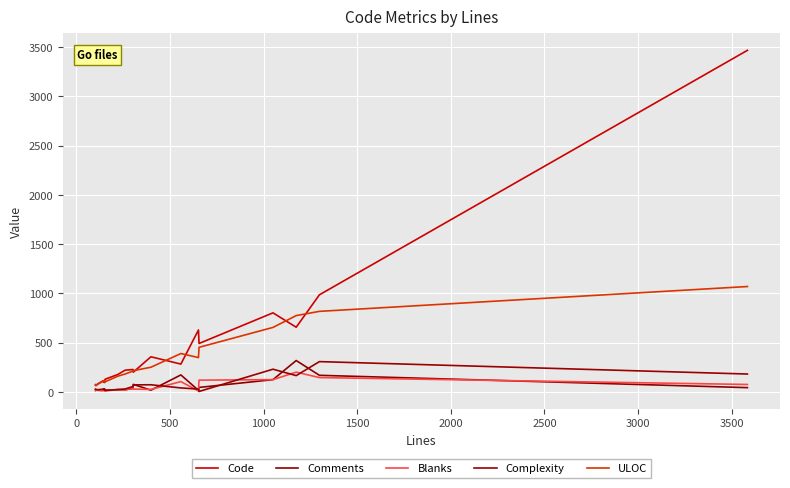

What is the sum of all Comments values?

1242